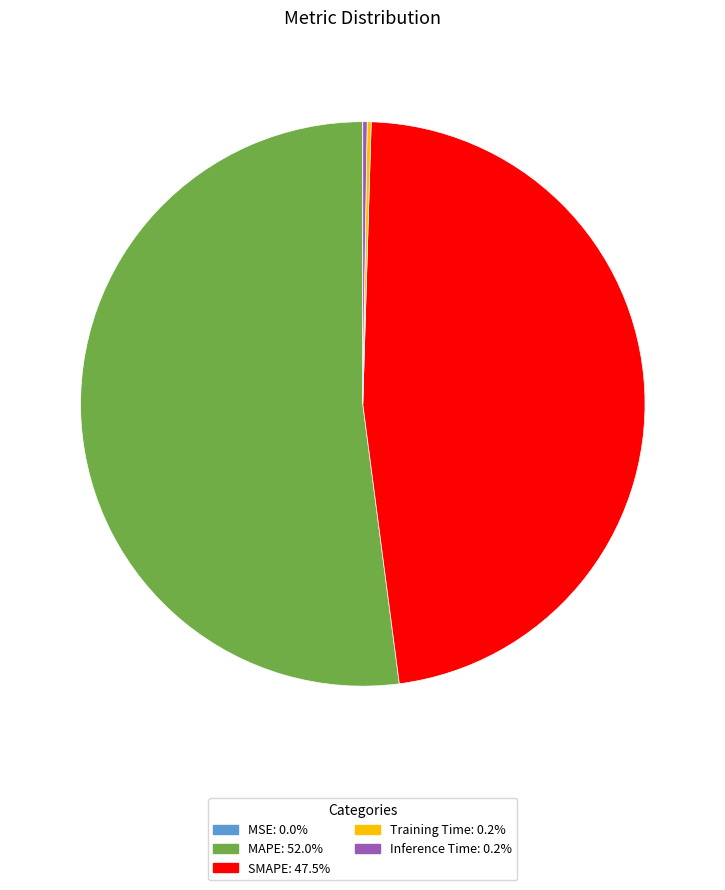

Is there any slice that represents more than half of the pie?

Yes